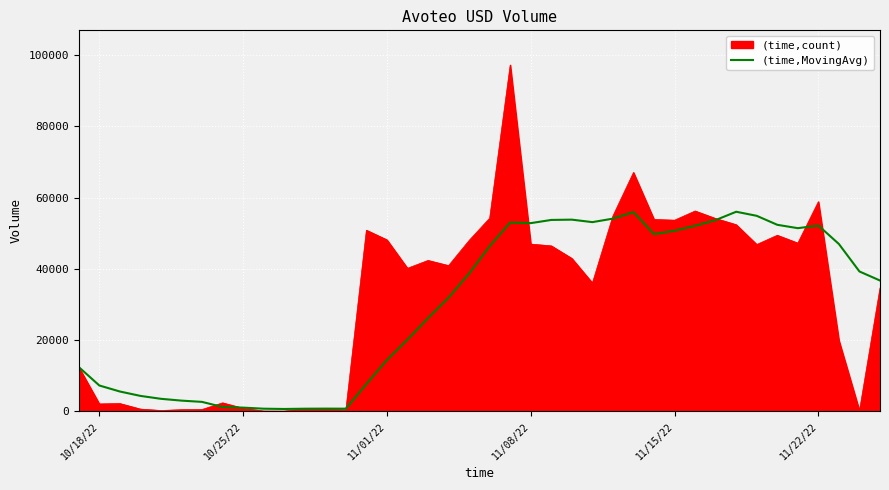

List the series in order of their peak value, lowest first.

(time,MovingAvg), (time,count)